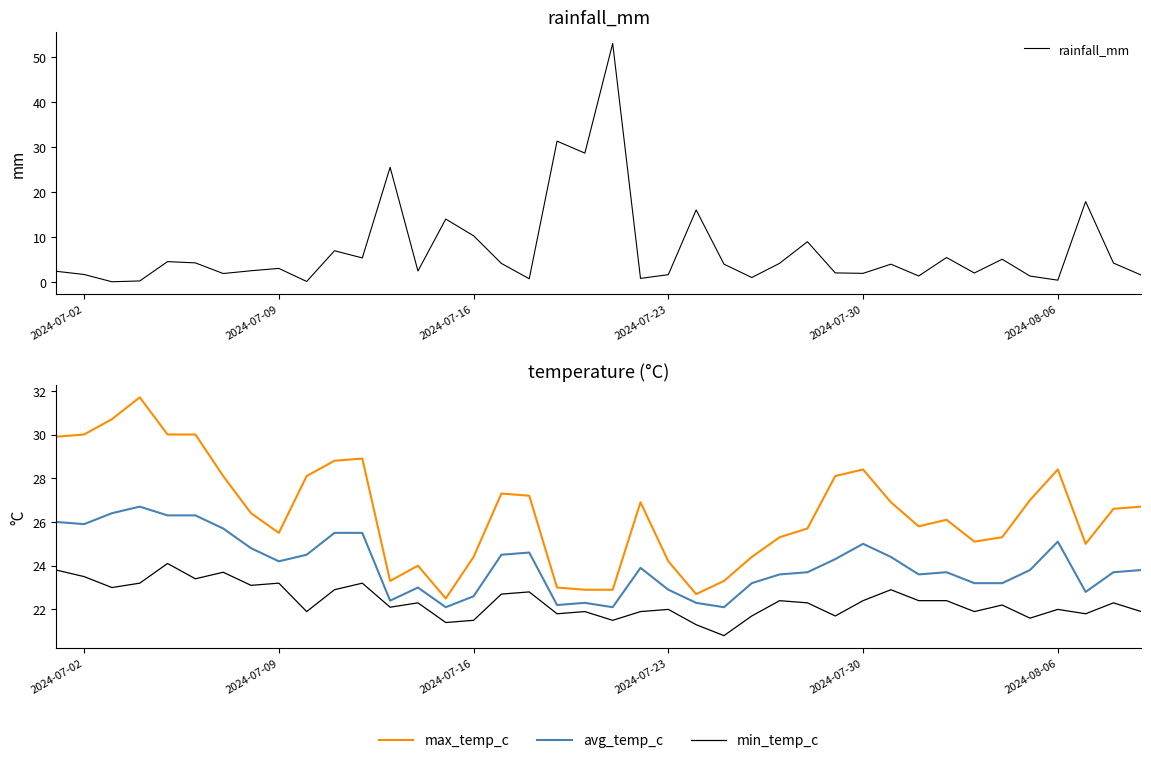

Count the number of data series in this chart.

4